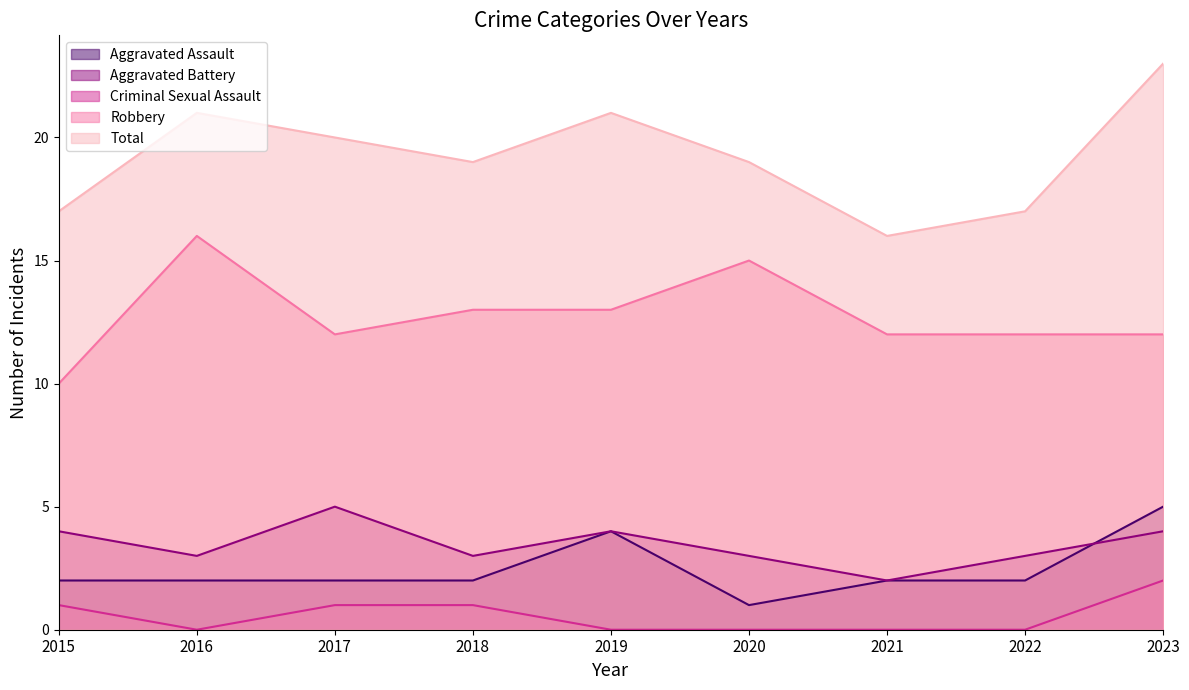

Reading right to left, transcribe all the data shown in this chart.

Aggravated Assault: 2023=5	2022=2	2021=2	2020=1	2019=4	2018=2	2017=2	2016=2	2015=2
Aggravated Battery: 2023=4	2022=3	2021=2	2020=3	2019=4	2018=3	2017=5	2016=3	2015=4
Criminal Sexual Assault: 2023=2	2022=0	2021=0	2020=0	2019=0	2018=1	2017=1	2016=0	2015=1
Robbery: 2023=12	2022=12	2021=12	2020=15	2019=13	2018=13	2017=12	2016=16	2015=10
Total: 2023=23	2022=17	2021=16	2020=19	2019=21	2018=19	2017=20	2016=21	2015=17